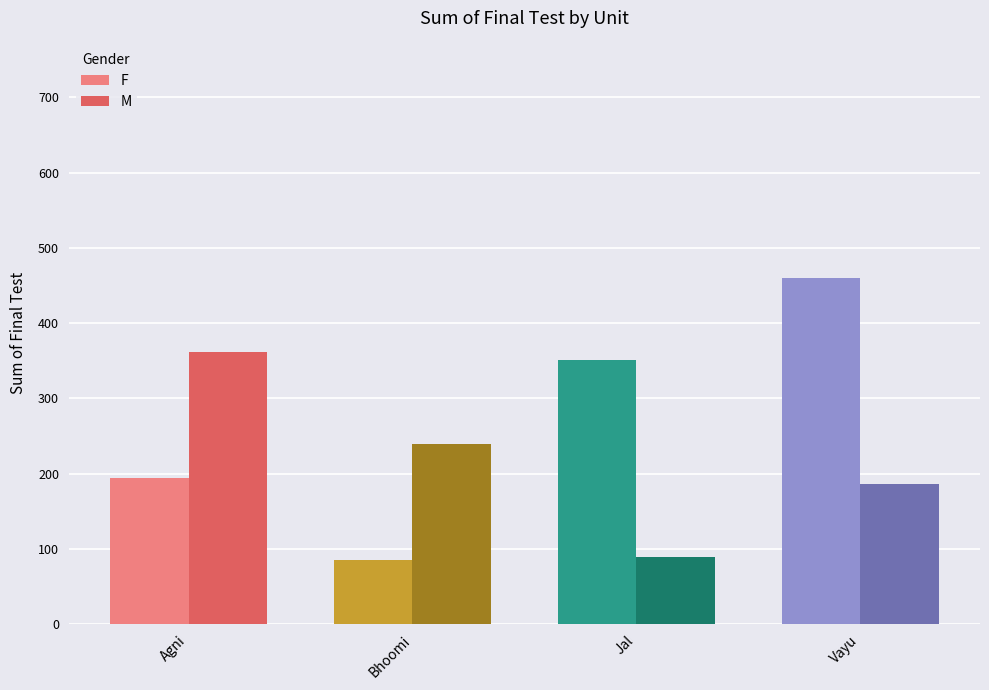

What is the lowest value of the F series?

85